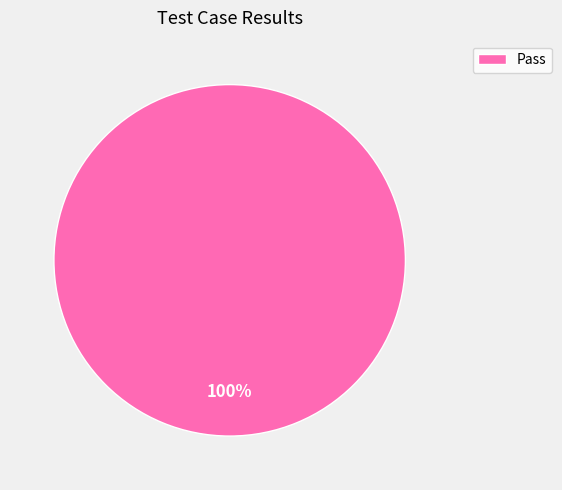

True or false: Pass accounts for 100% of the total.

True